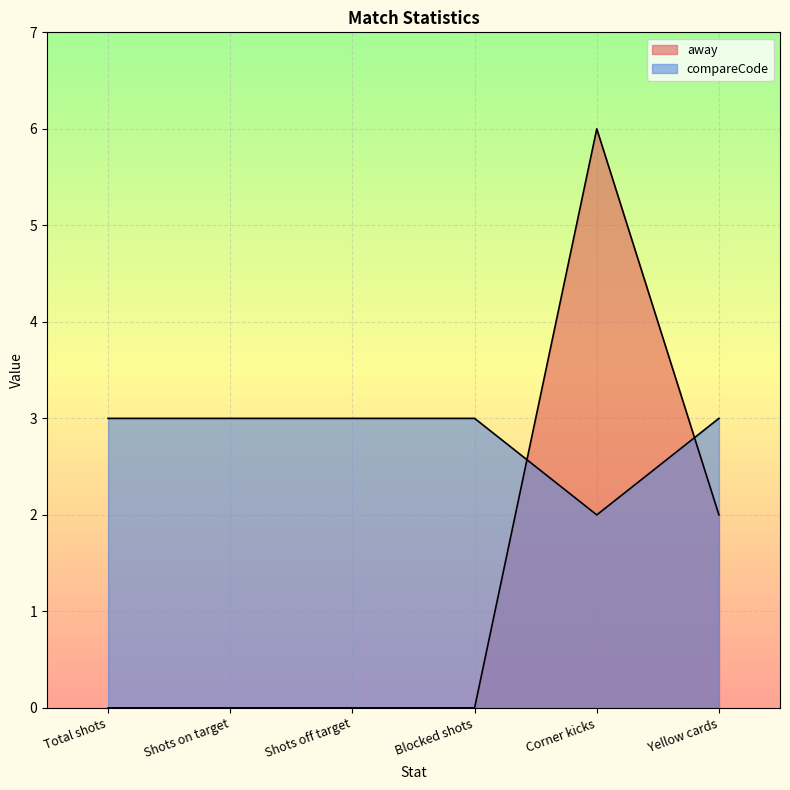

The value of compareCode at Corner kicks is 1. True or false?

False